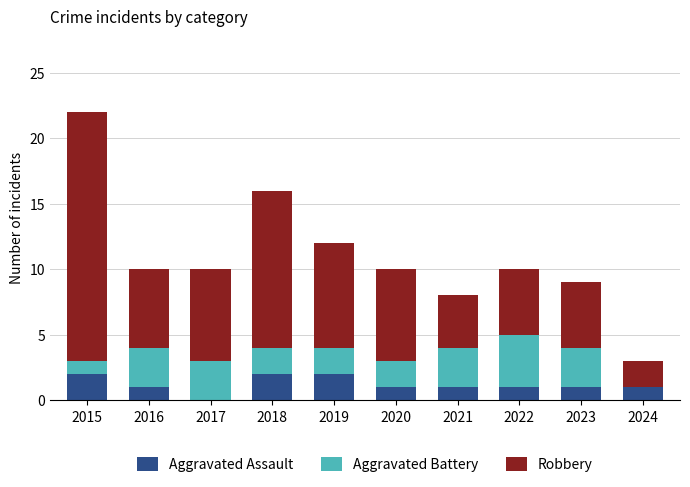

The value of Aggravated Assault at 2020 is 1. True or false?

True